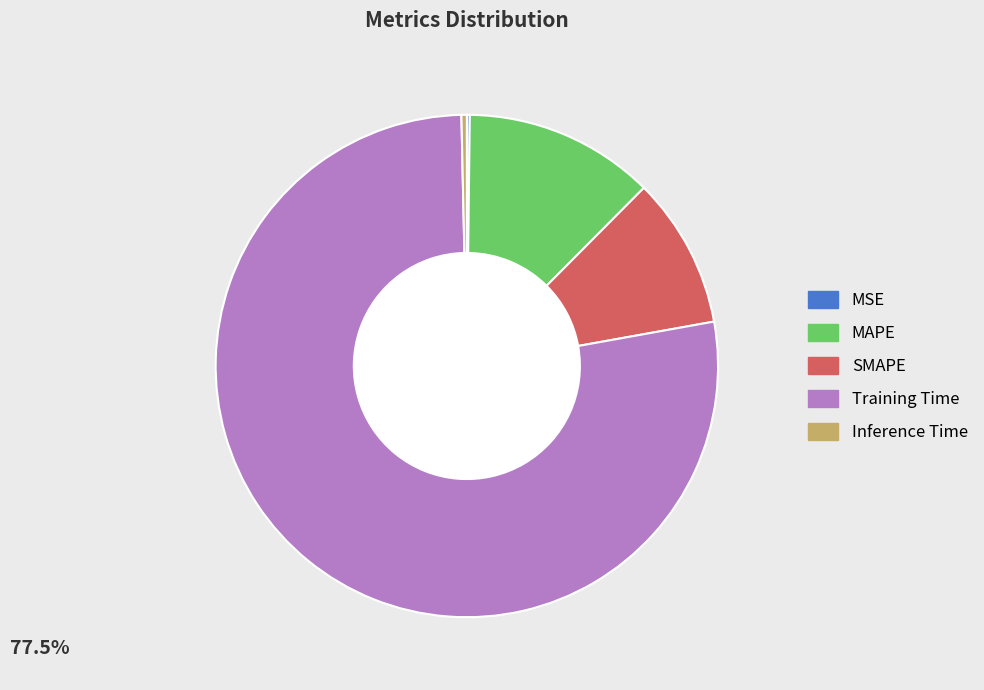

Does MAPE represent more than half of the total?

No